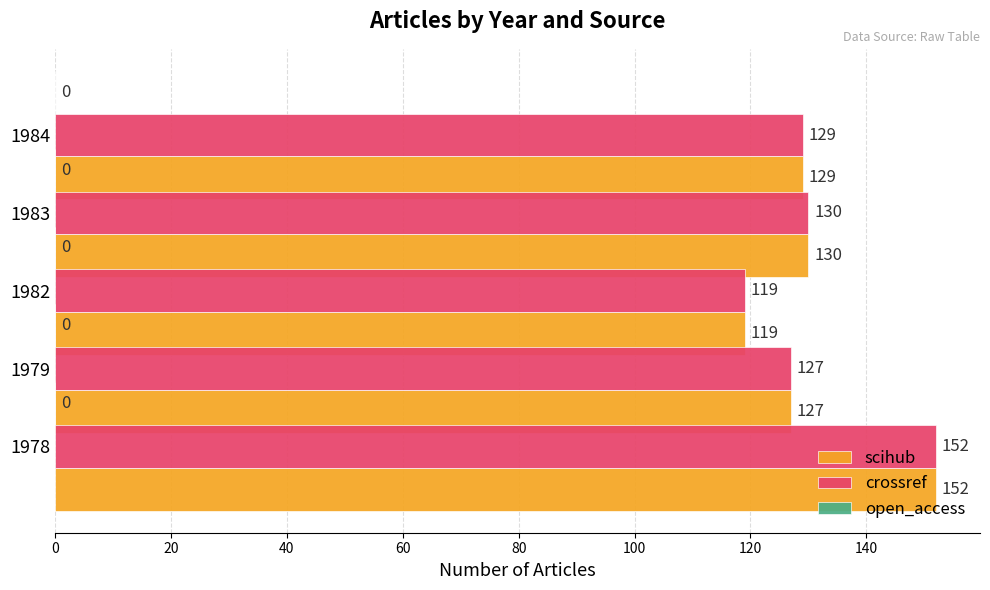

Rank the categories by crossref value from lowest to highest.

1982, 1979, 1984, 1983, 1978